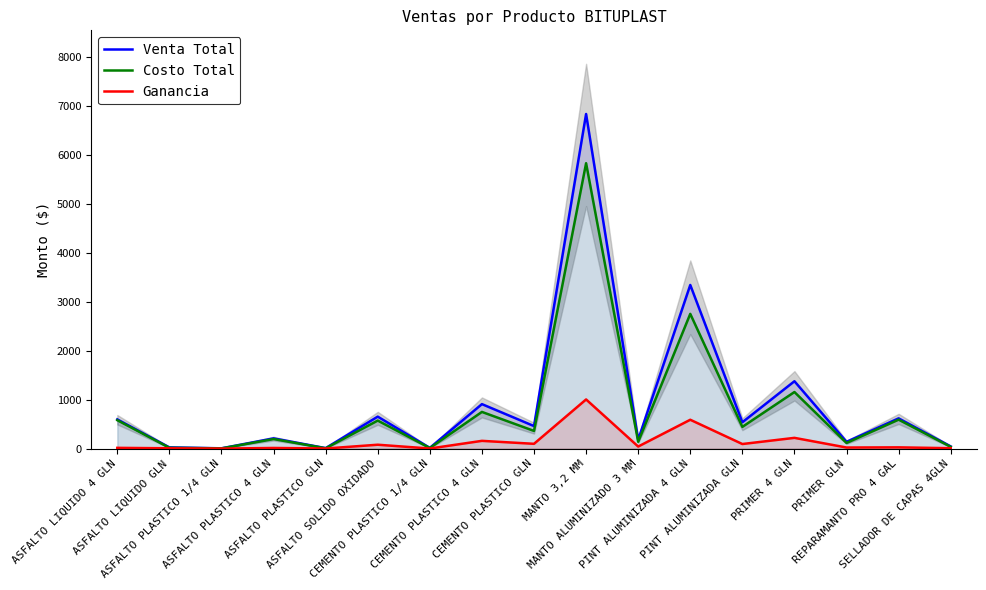

Where is Ganancia nearest to the value 503?

PINT ALUMINIZADA 4 GLN